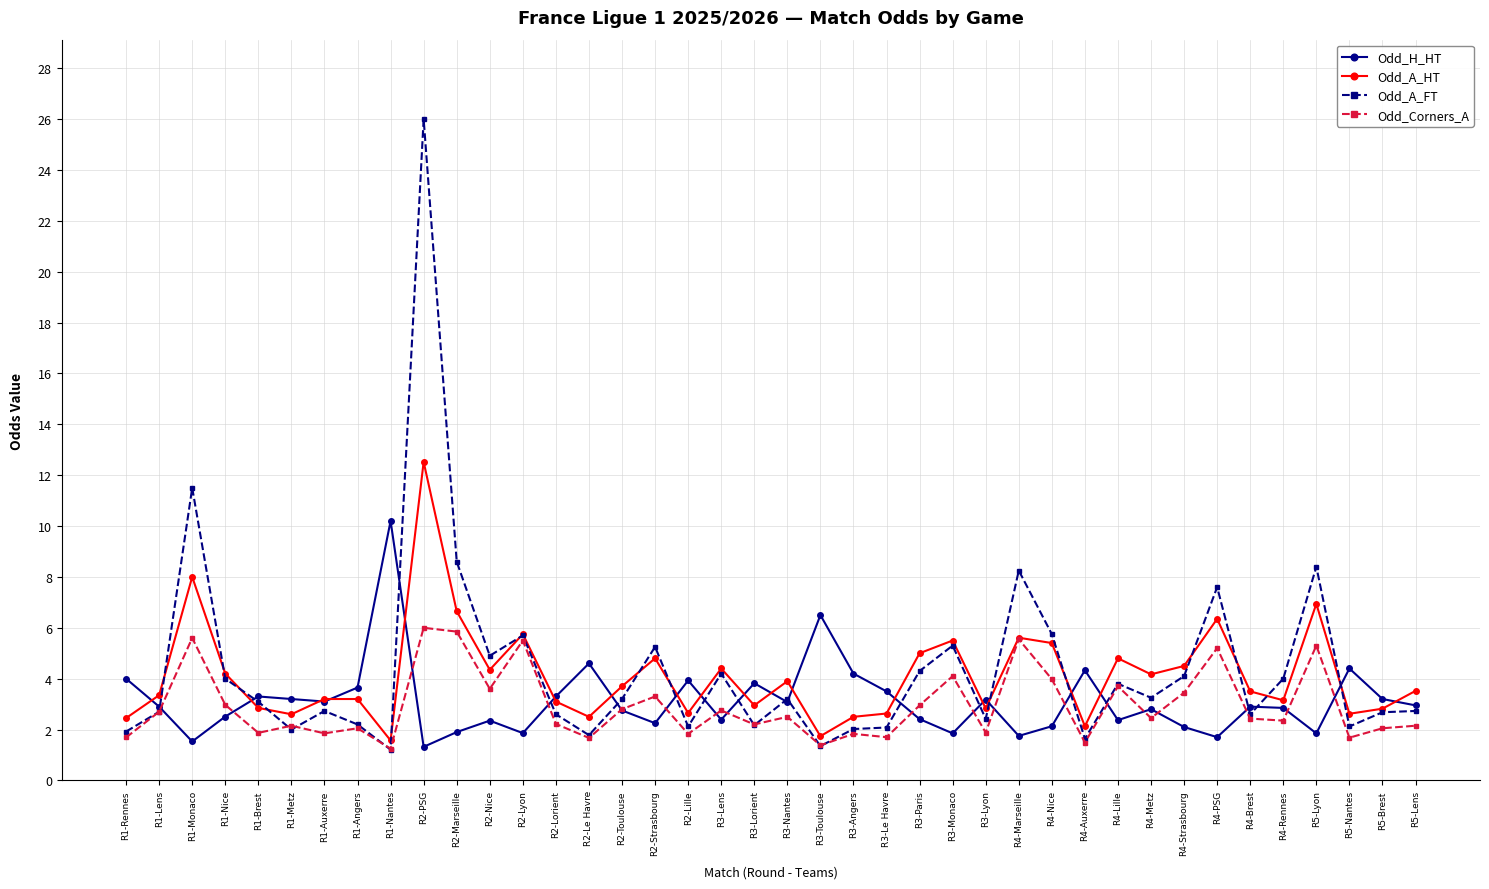

What is the sum of the Odd_A_FT values at R3-Angers and R4-PSG?

9.6